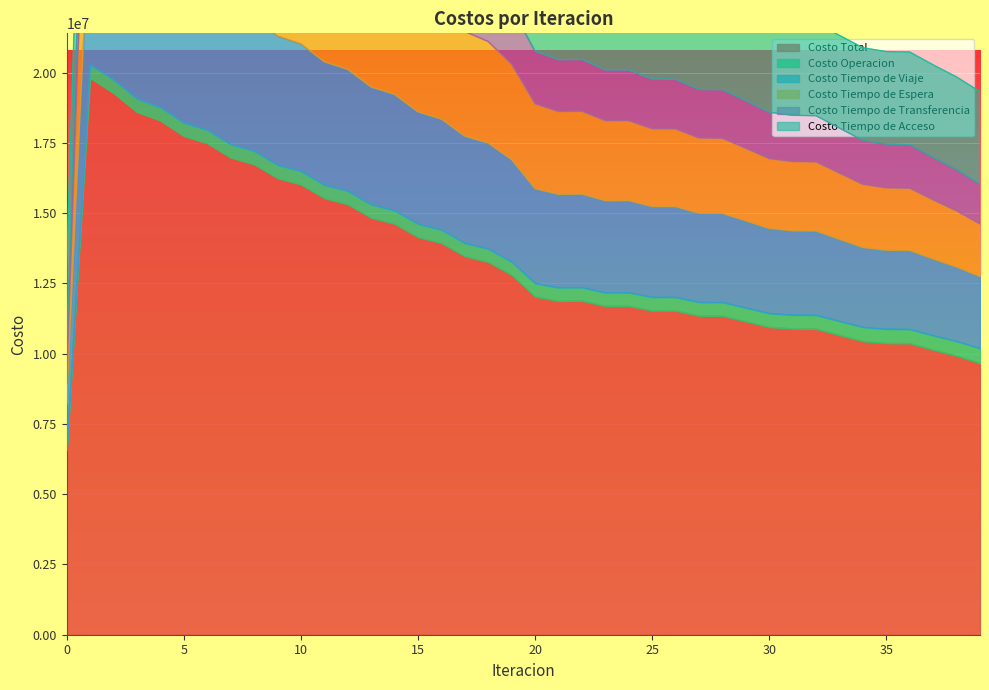

What is the lowest value of the Costo Total series?

6576841.6